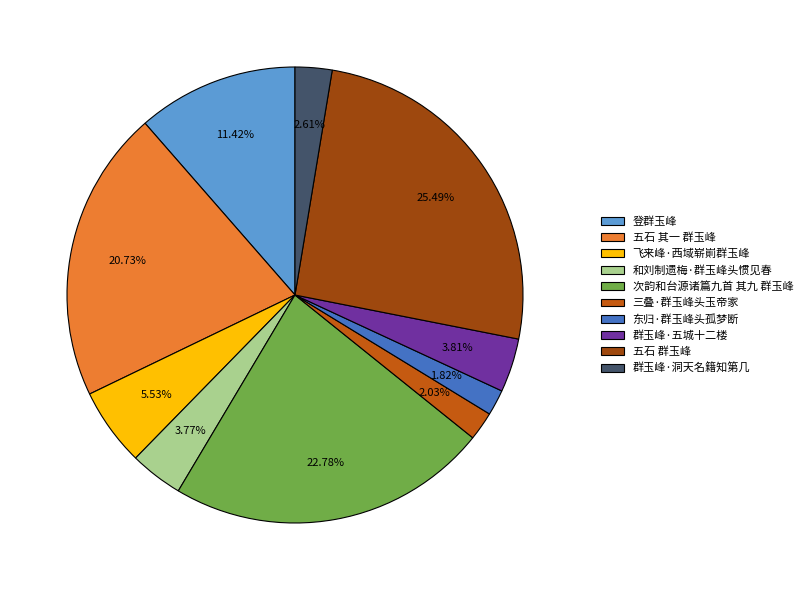

Which slice is the largest?

五石 群玉峰